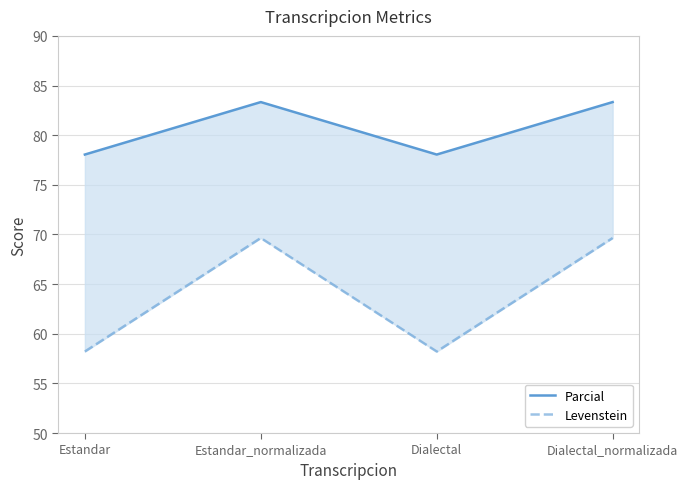

The value of Parcial at Dialectal_normalizada is 83.3. True or false?

True